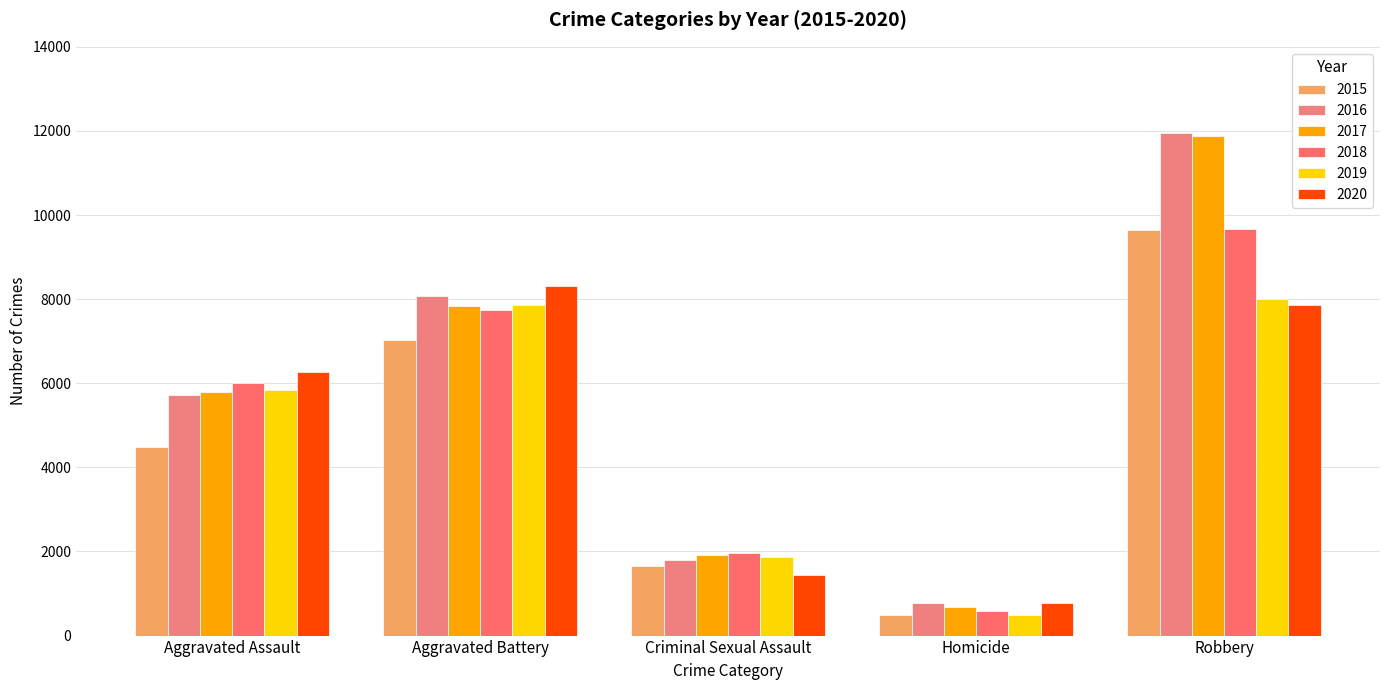

What is the value of the 2019 bar at the 5th from the left?

7994